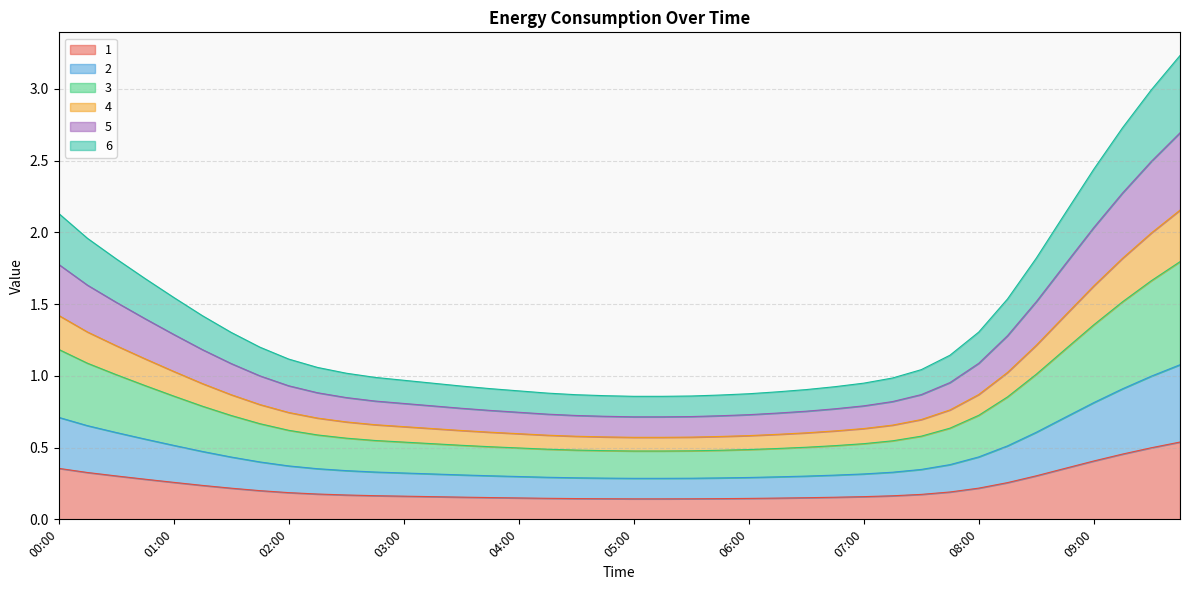

What is the sum of all 1 values?

9.0